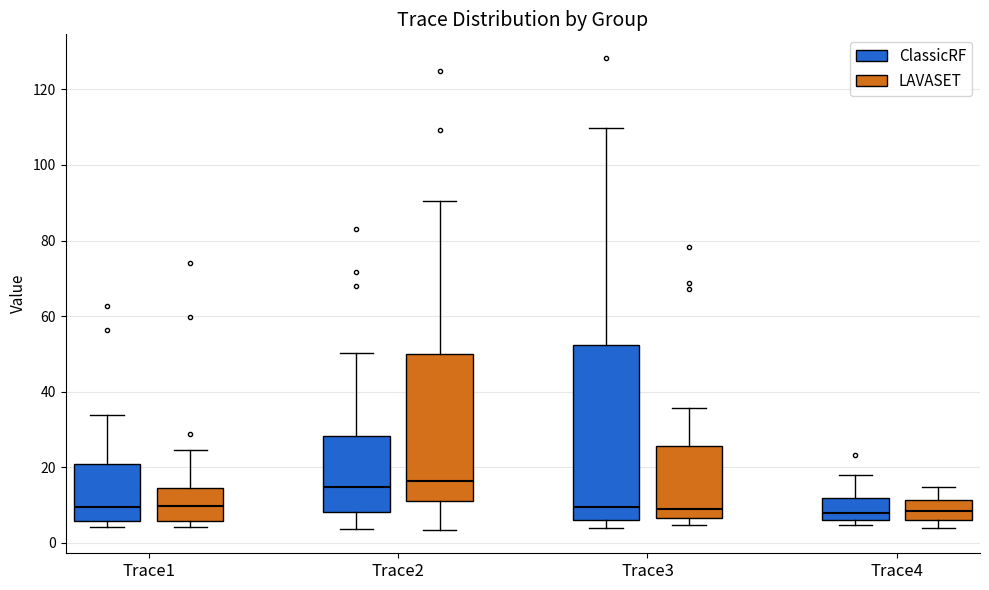

Reading left to right, transcribe this box plot: for each box, give where its median line is, the range the box spans, and where its two whiskers end, as read against the y-axis. The values are not printed on the chart, so give them approximately, as read against the axis.

Trace1 (ClassicRF): median 10, box 6 to 20, whiskers 4 to 34
Trace1 (LAVASET): median 10, box 6 to 14, whiskers 4 to 24
Trace2 (ClassicRF): median 14, box 8 to 28, whiskers 4 to 50
Trace2 (LAVASET): median 16, box 10 to 50, whiskers 4 to 90
Trace3 (ClassicRF): median 10, box 6 to 52, whiskers 4 to 110
Trace3 (LAVASET): median 8, box 6 to 26, whiskers 4 to 36
Trace4 (ClassicRF): median 8, box 6 to 12, whiskers 4 to 18
Trace4 (LAVASET): median 8, box 6 to 12, whiskers 4 to 14